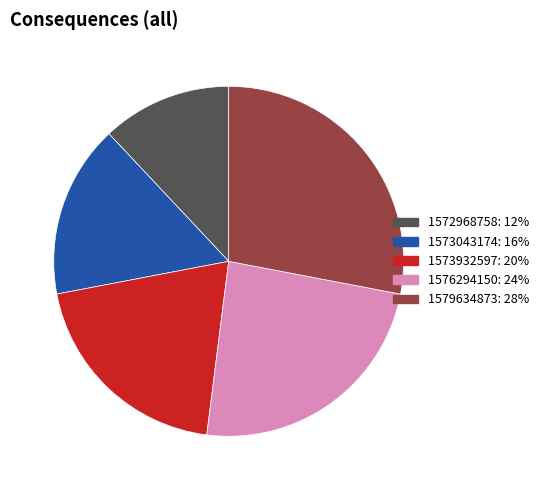

Count the number of slices in the pie.

5